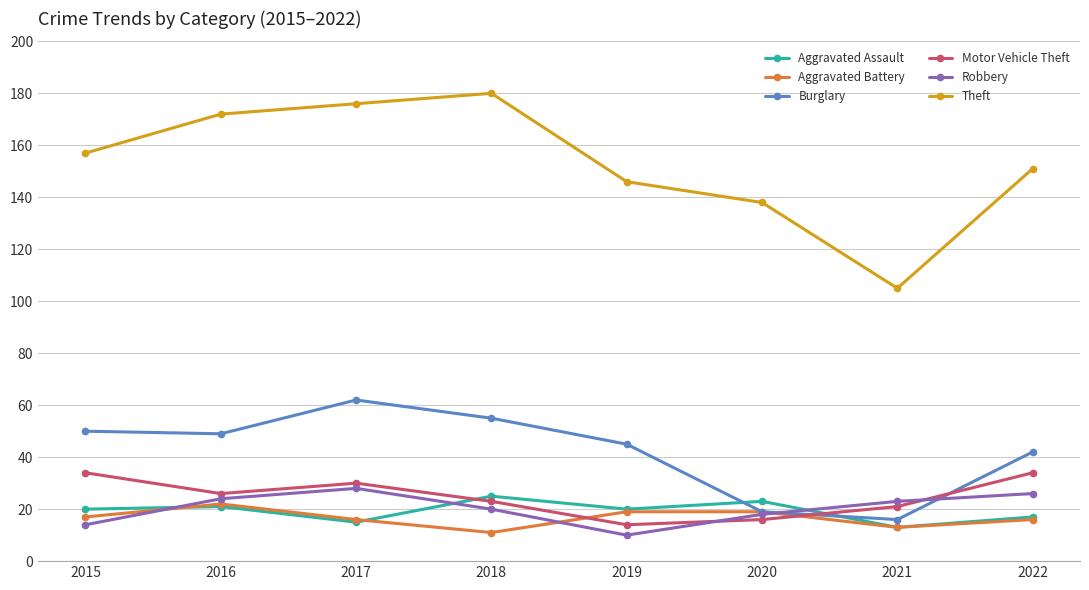

Reading left to right, what are all the values shown in this chart?

Aggravated Assault: 20	21	15	25	20	23	13	17
Aggravated Battery: 17	22	16	11	19	19	13	16
Burglary: 50	49	62	55	45	19	16	42
Motor Vehicle Theft: 34	26	30	23	14	16	21	34
Robbery: 14	24	28	20	10	18	23	26
Theft: 157	172	176	180	146	138	105	151